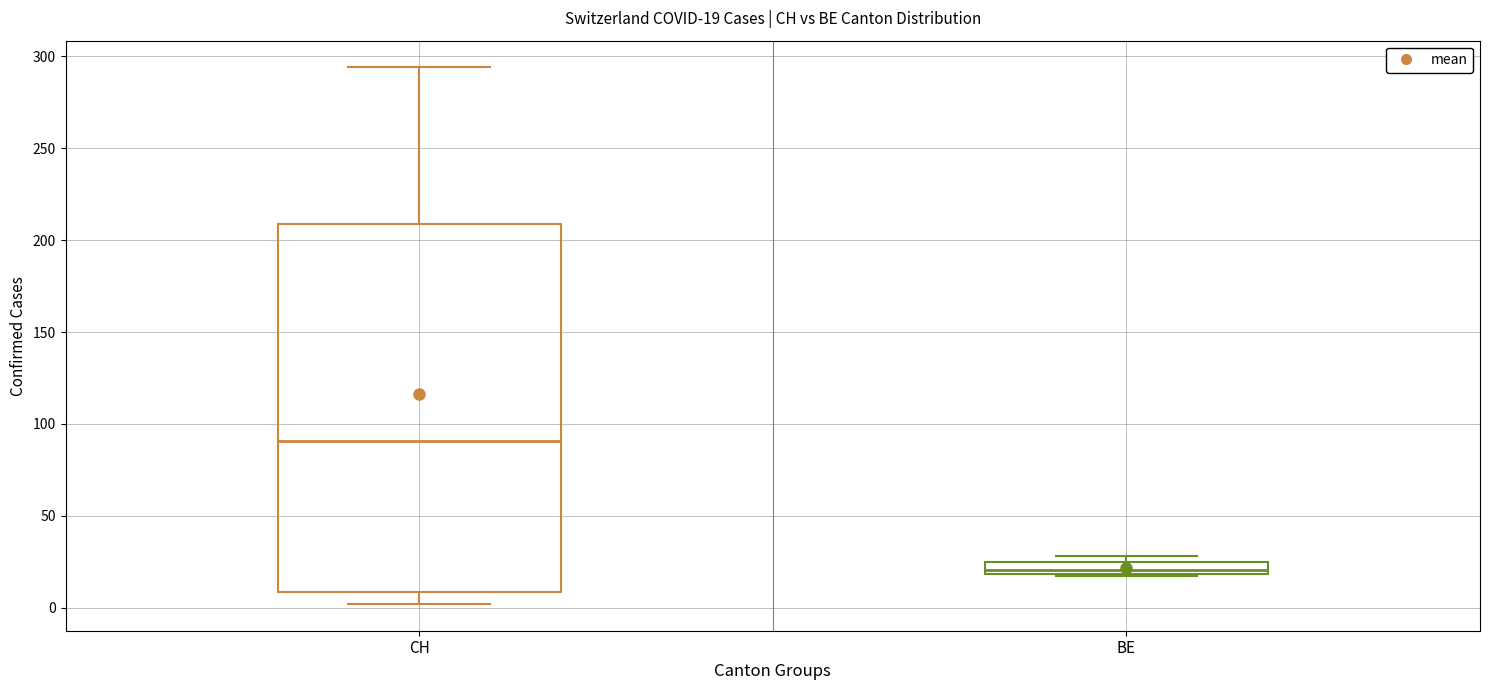

Which box has the lowest median line?

BE